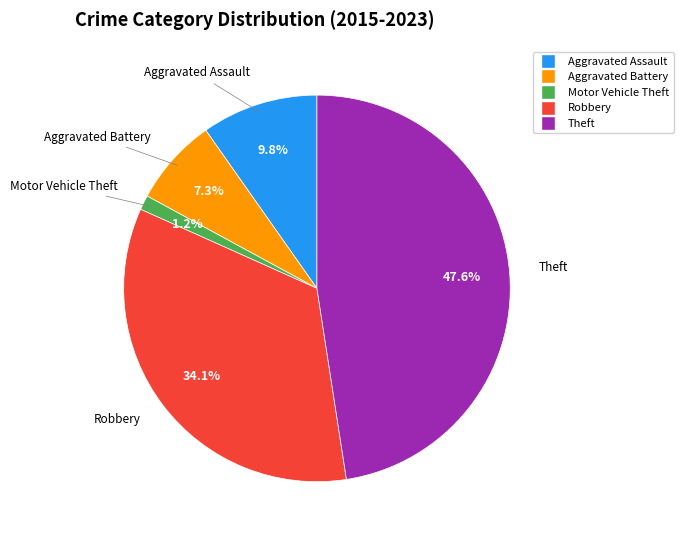

To the nearest percent, what is the difference between the largest and smallest slice percentages?

46%